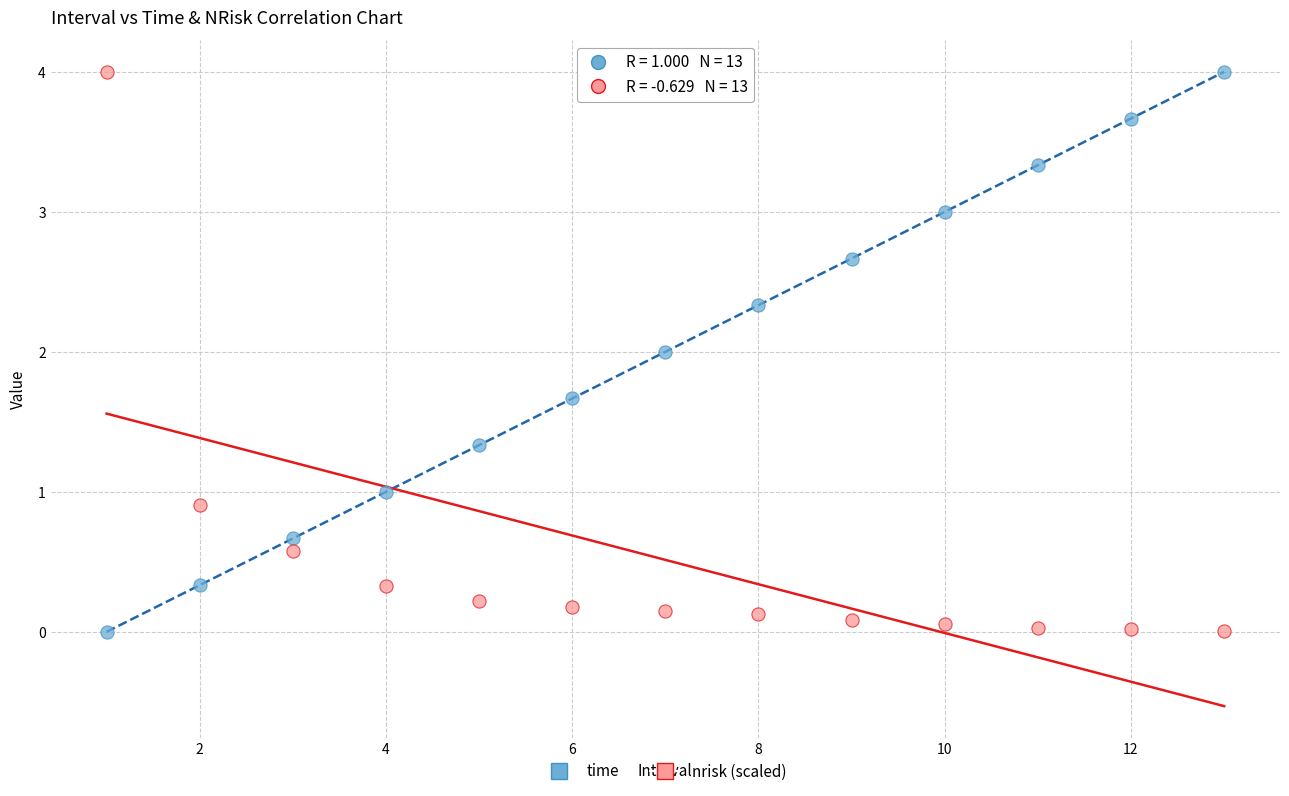

What is the X range (max minus min) for the scatter plot?

12.0